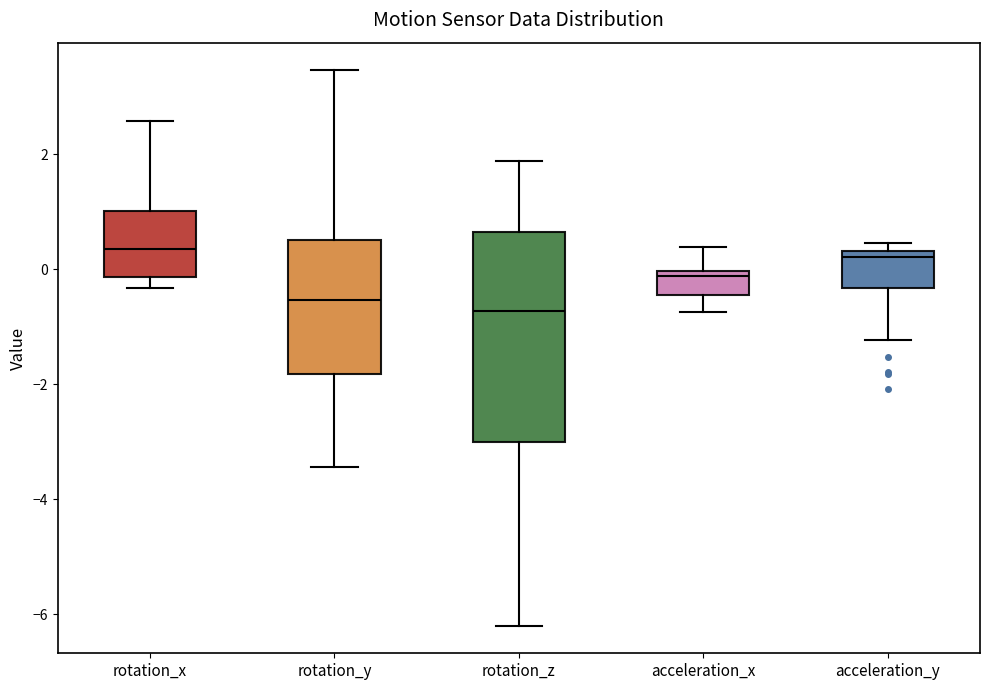

Reading left to right, transcribe this box plot: for each box, give where its median line is, the range the box spans, and where its two whiskers end, as read against the y-axis. The values are not printed on the chart, so give them approximately, as read against the axis.

rotation_x: median 0.4, box -0.2 to 1.0, whiskers -0.4 to 2.6
rotation_y: median -0.6, box -1.8 to 0.6, whiskers -3.4 to 3.4
rotation_z: median -0.8, box -3.0 to 0.6, whiskers -6.2 to 1.8
acceleration_x: median -0.2, box -0.4 to 0.0, whiskers -0.8 to 0.4
acceleration_y: median 0.2, box -0.4 to 0.4, whiskers -1.2 to 0.4 (just above the box's upper edge)